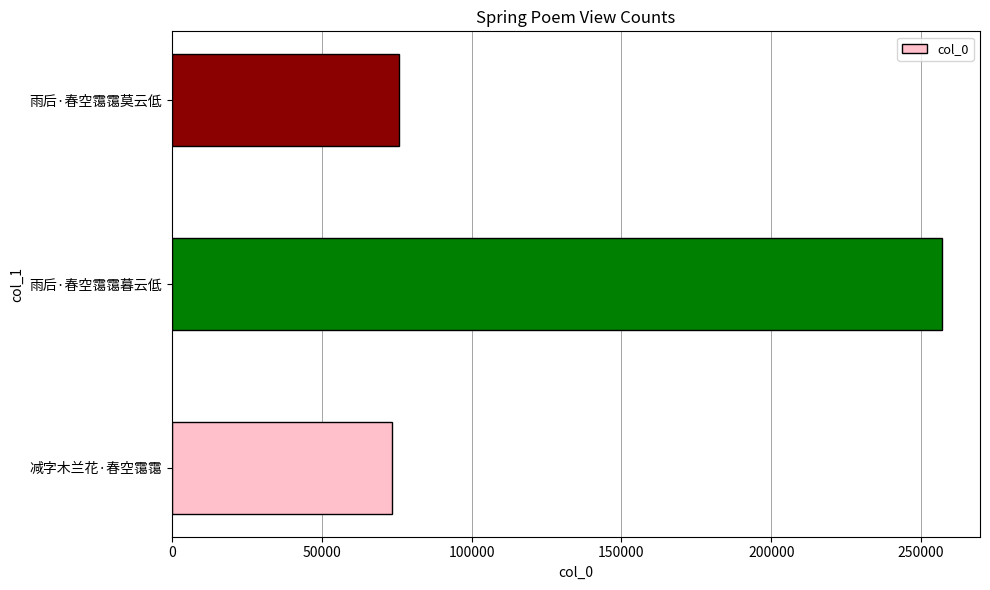

What is the smallest value displayed?

73518